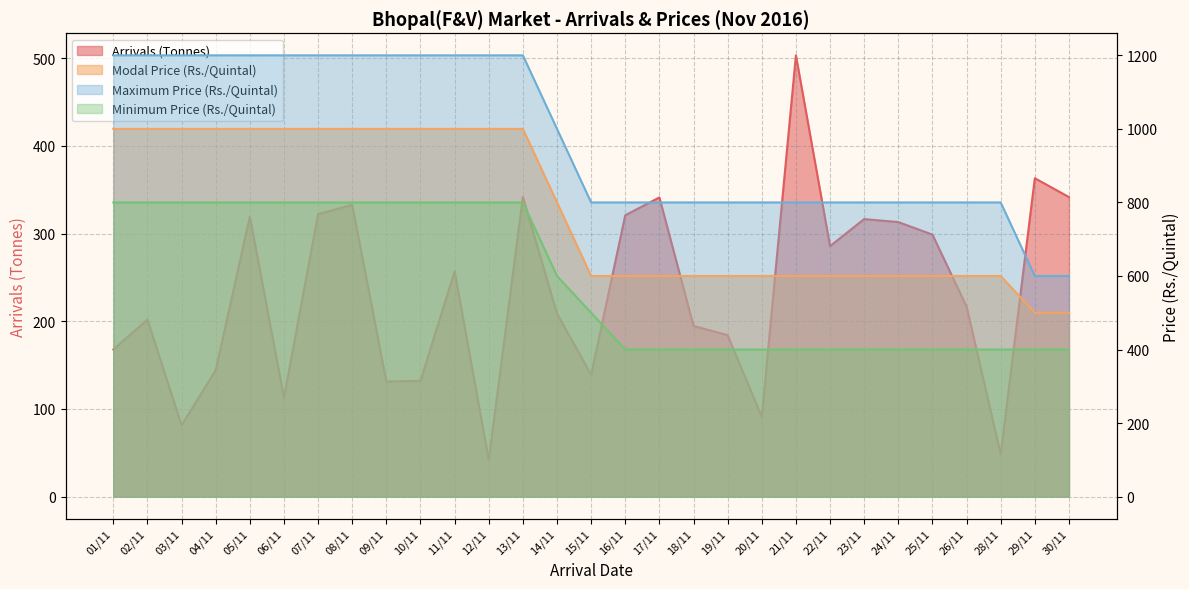

What position from the left is 24/11?

24